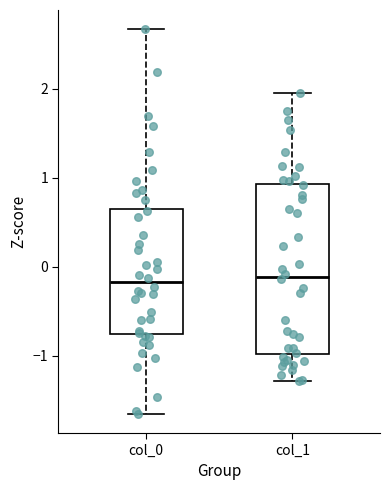

Where is the lower edge of the box for col_1 on the y-axis? The values are not printed on the chart, so give them approximately, as read against the axis.

-1.0